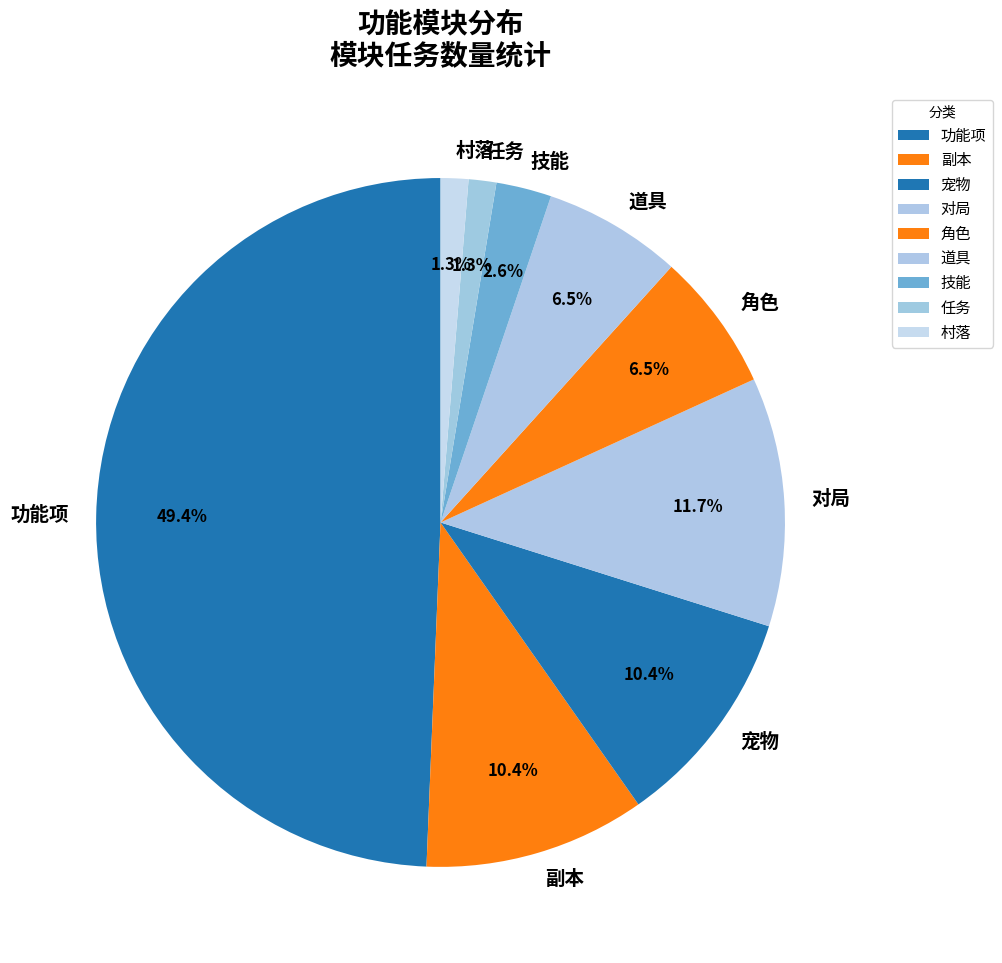

Which slice is the largest?

功能项